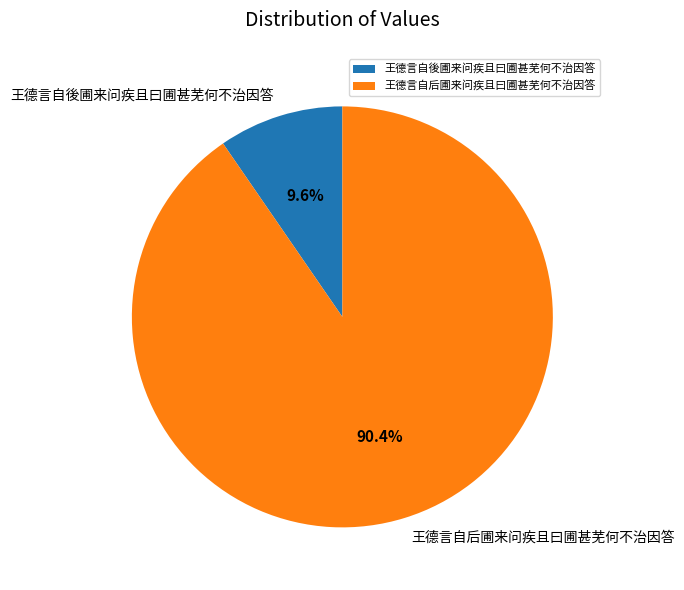

Rank the categories by value from highest to lowest.

王德言自后圃来问疾且曰圃甚芜何不治因答, 王德言自後圃来问疾且曰圃甚芜何不治因答